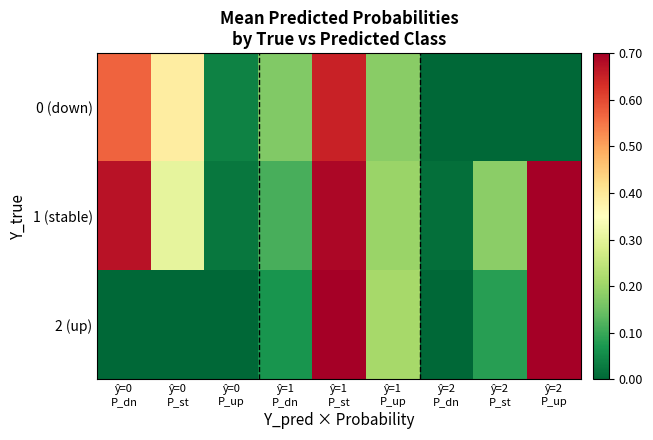

Reading right to left, transcribe all the data shown in this chart.

0 (down): ŷ=2
P_up=0.0	ŷ=2
P_st=0.0	ŷ=2
P_dn=0.0	ŷ=1
P_up=0.2	ŷ=1
P_st=0.6	ŷ=1
P_dn=0.2	ŷ=0
P_up=0.0	ŷ=0
P_st=0.4	ŷ=0
P_dn=0.6
1 (stable): ŷ=2
P_up=0.8	ŷ=2
P_st=0.2	ŷ=2
P_dn=0.0	ŷ=1
P_up=0.2	ŷ=1
P_st=0.7	ŷ=1
P_dn=0.1	ŷ=0
P_up=0.0	ŷ=0
P_st=0.3	ŷ=0
P_dn=0.7
2 (up): ŷ=2
P_up=0.9	ŷ=2
P_st=0.1	ŷ=2
P_dn=0.0	ŷ=1
P_up=0.2	ŷ=1
P_st=0.7	ŷ=1
P_dn=0.1	ŷ=0
P_up=0.0	ŷ=0
P_st=0.0	ŷ=0
P_dn=0.0